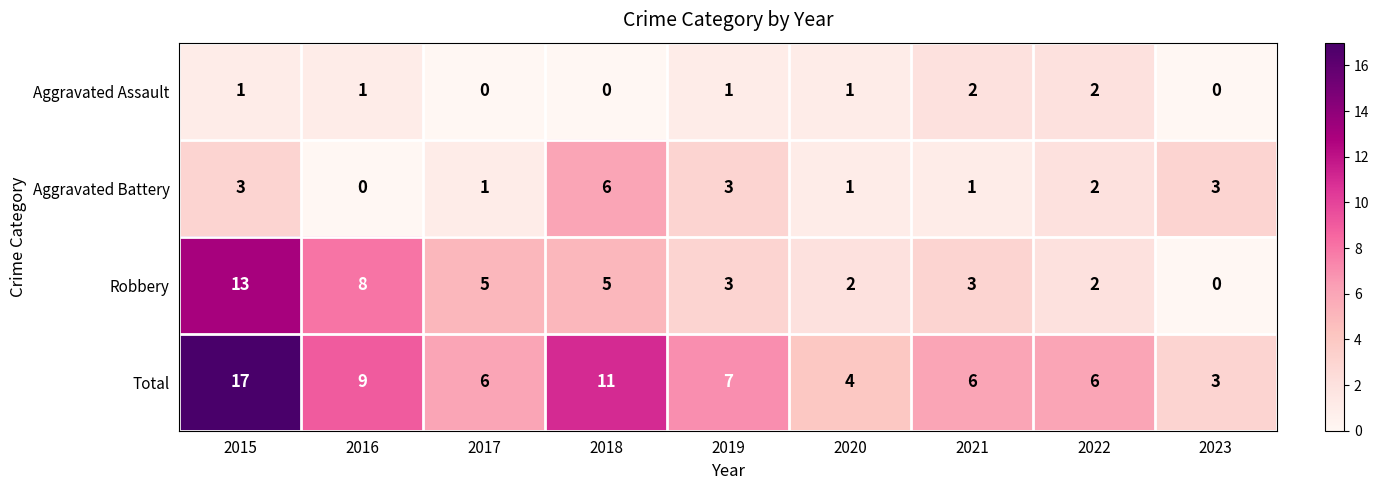

What is the sum of all Aggravated Assault values?

8